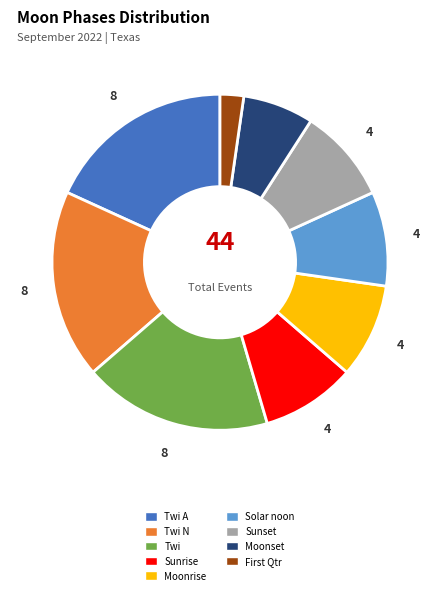

The Sunset slice represents 9% of the pie. True or false?

True